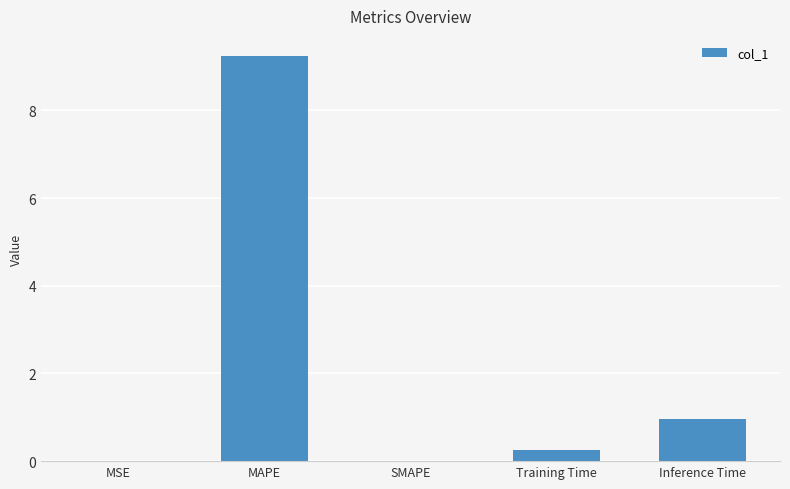

Which has a higher value, Training Time or MAPE?

MAPE